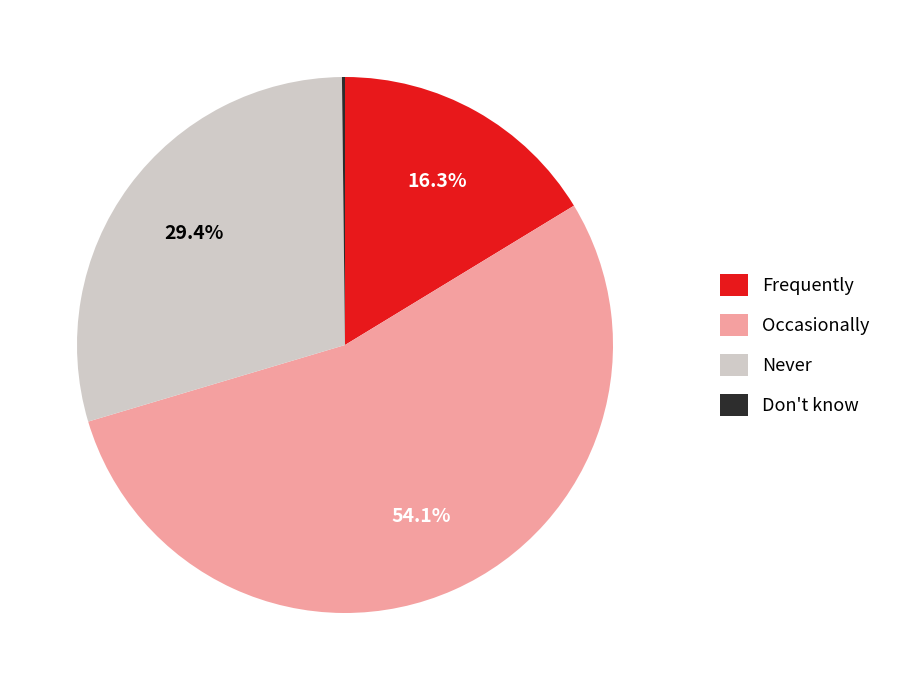

To the nearest percent, what percentage of the pie is Occasionally?

54%